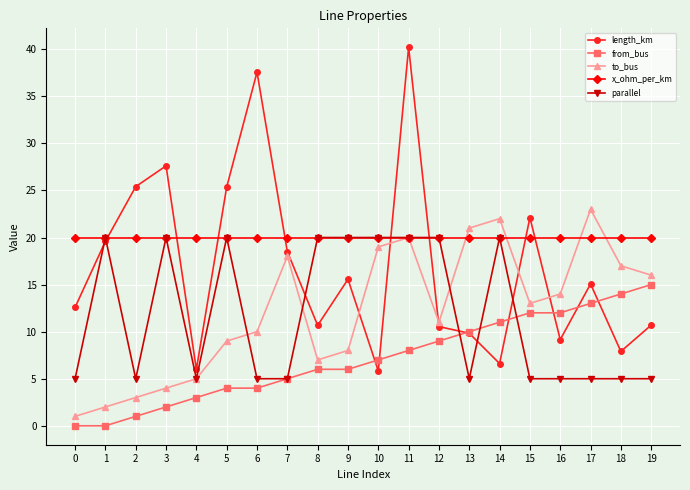

At which category does length_km reach its first local valley?

4